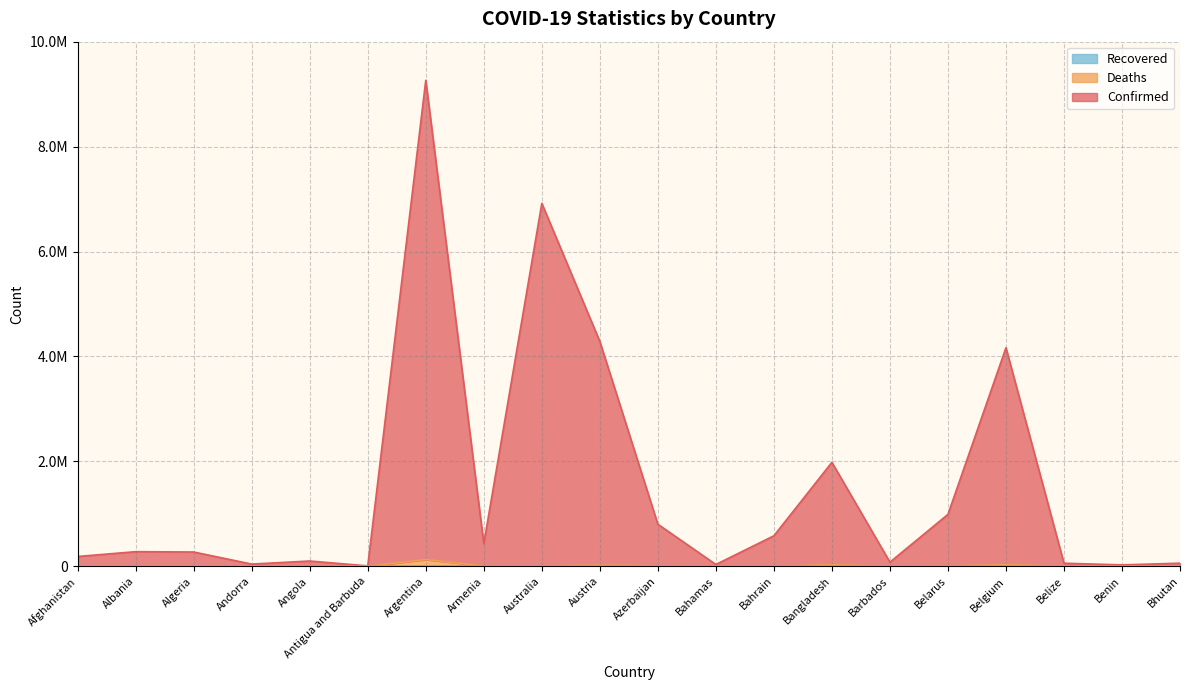

Rank the series at Albania from lowest to highest value.

Deaths, Confirmed